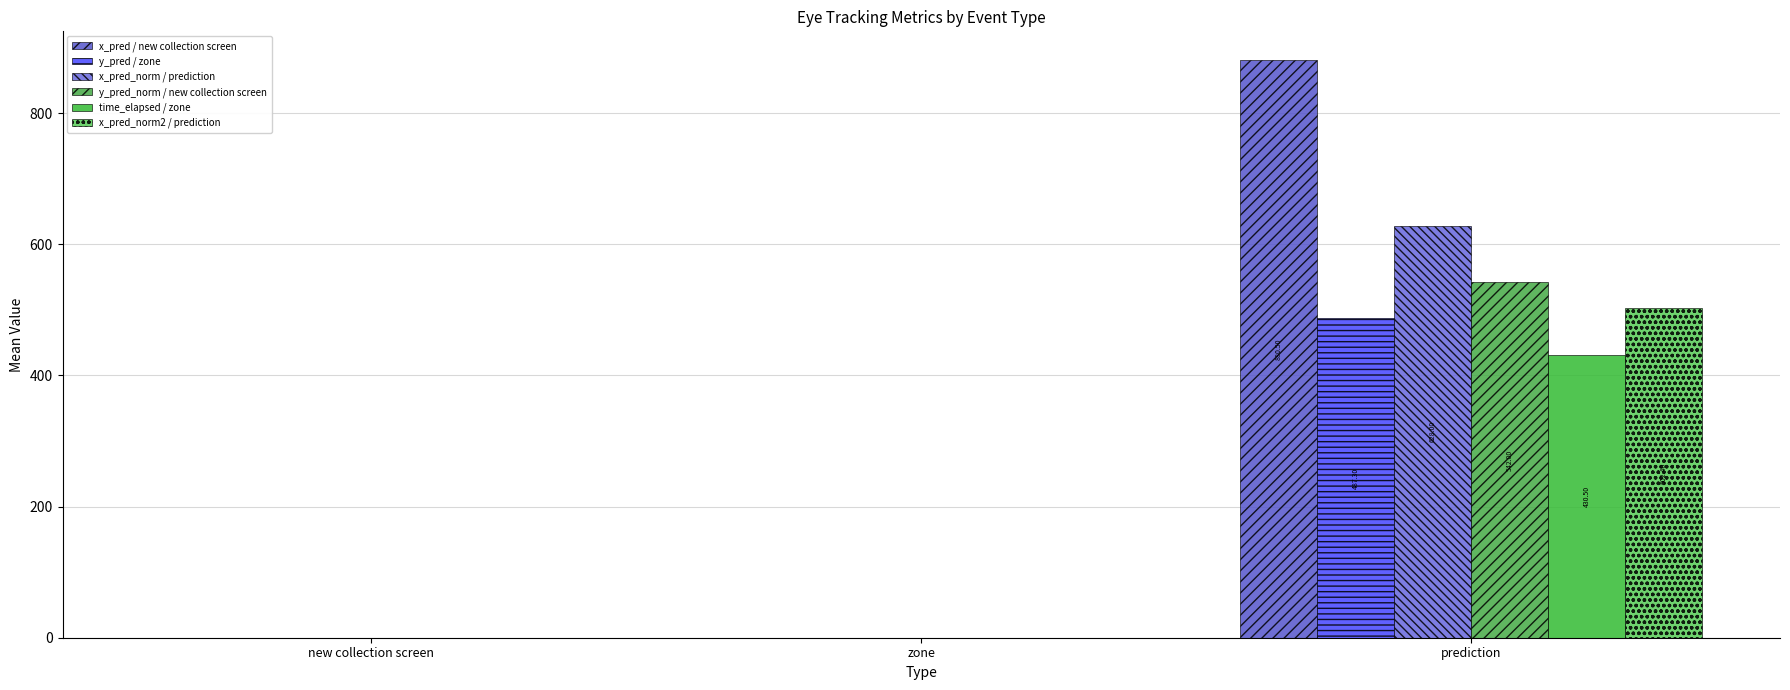

What is the label of the 2nd bar from the right?

zone